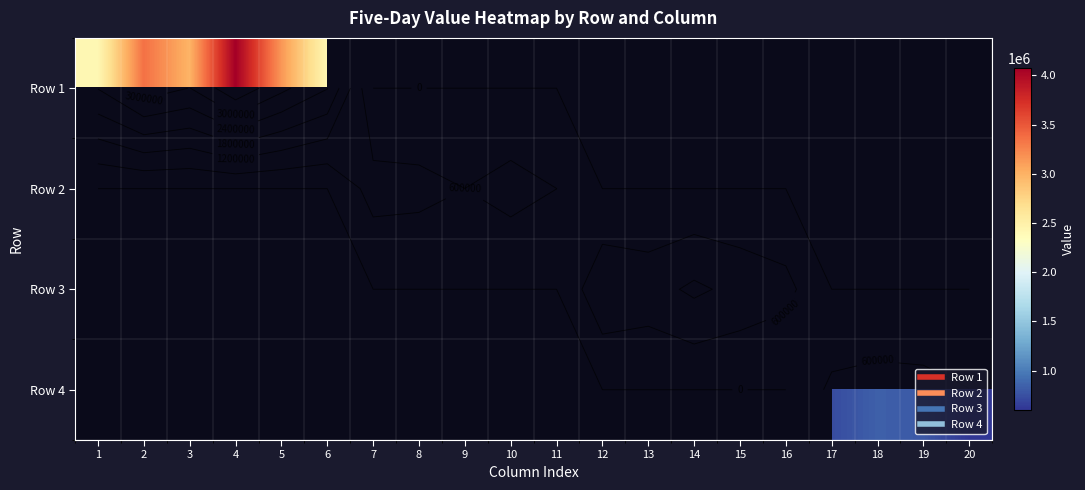

At which label does Row 4 reach its minimum?

1